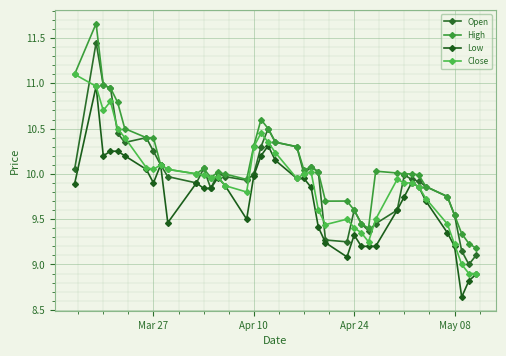

True or false: Low has more than 0 points higher than both neighbors.

True